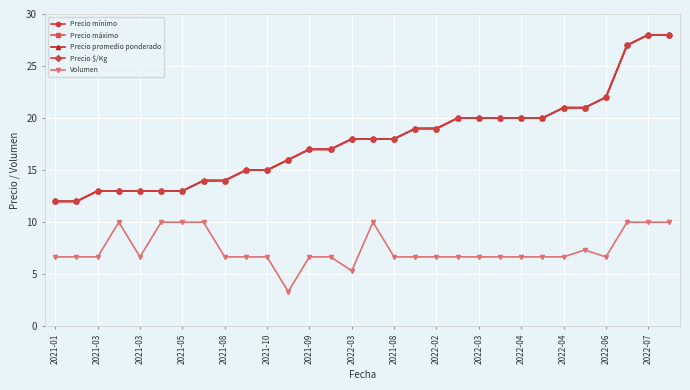

What is the average value of the Precio promedio ponderado series?

17.9